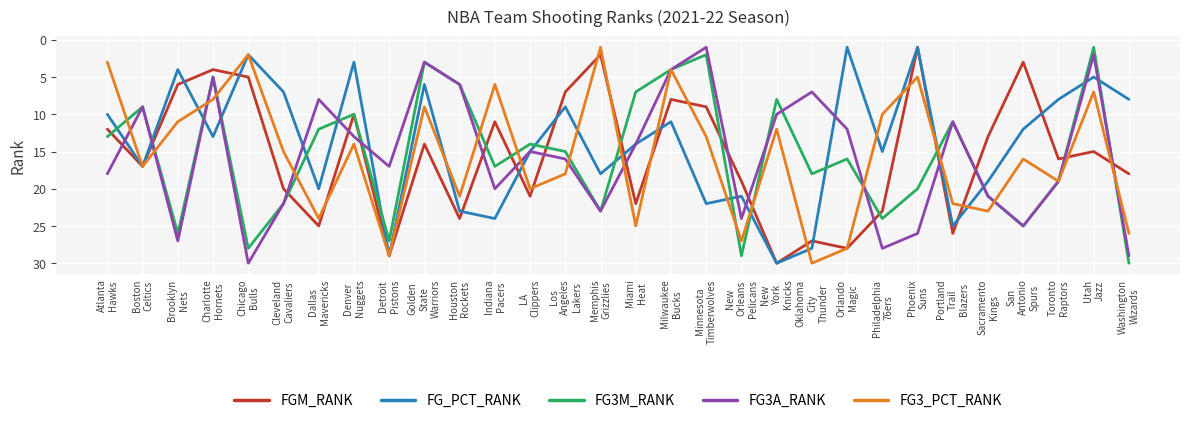

What is the highest value of the FG3A_RANK series?

30